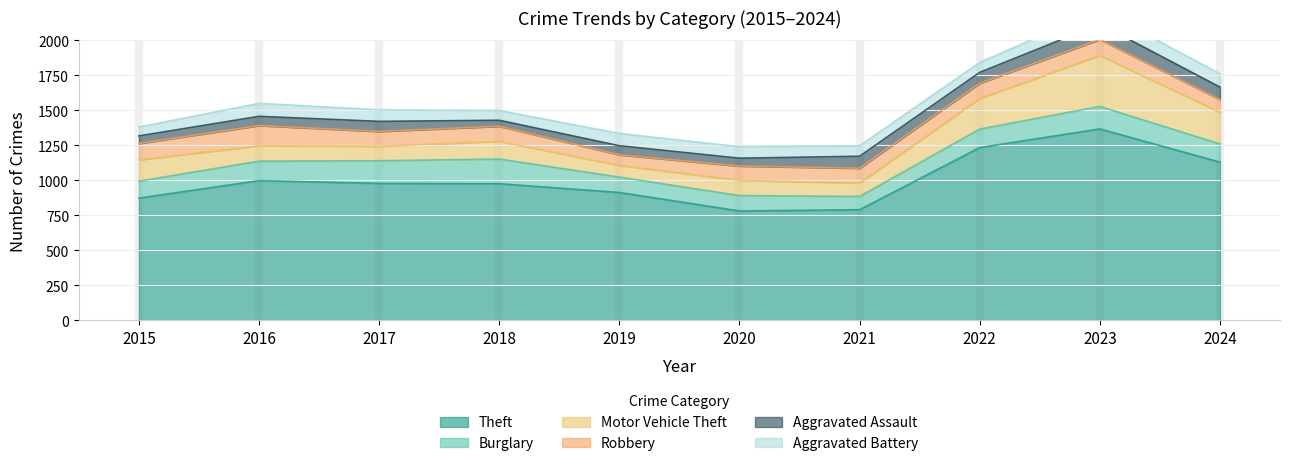

What are all the series names shown in the legend?

Theft, Burglary, Motor Vehicle Theft, Robbery, Aggravated Assault, Aggravated Battery